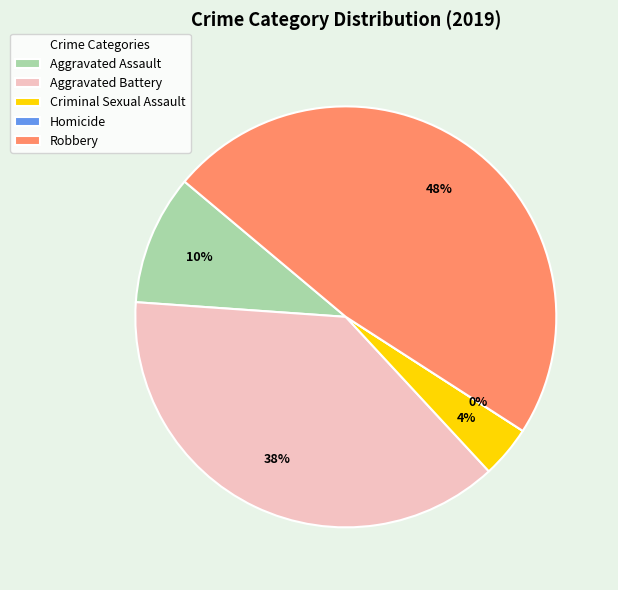

Rank the categories by value from highest to lowest.

Robbery, Aggravated Battery, Aggravated Assault, Criminal Sexual Assault, Homicide